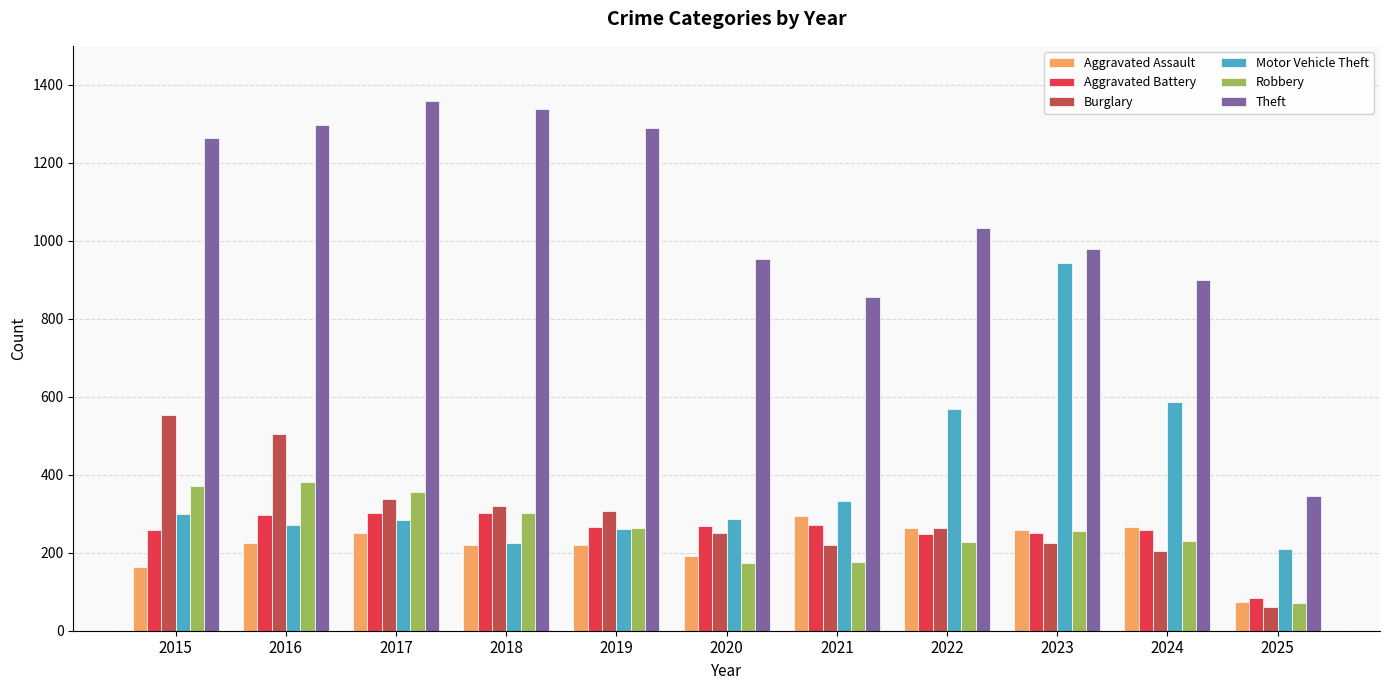

What is the sum of the Motor Vehicle Theft values at 2015 and 2022?

868